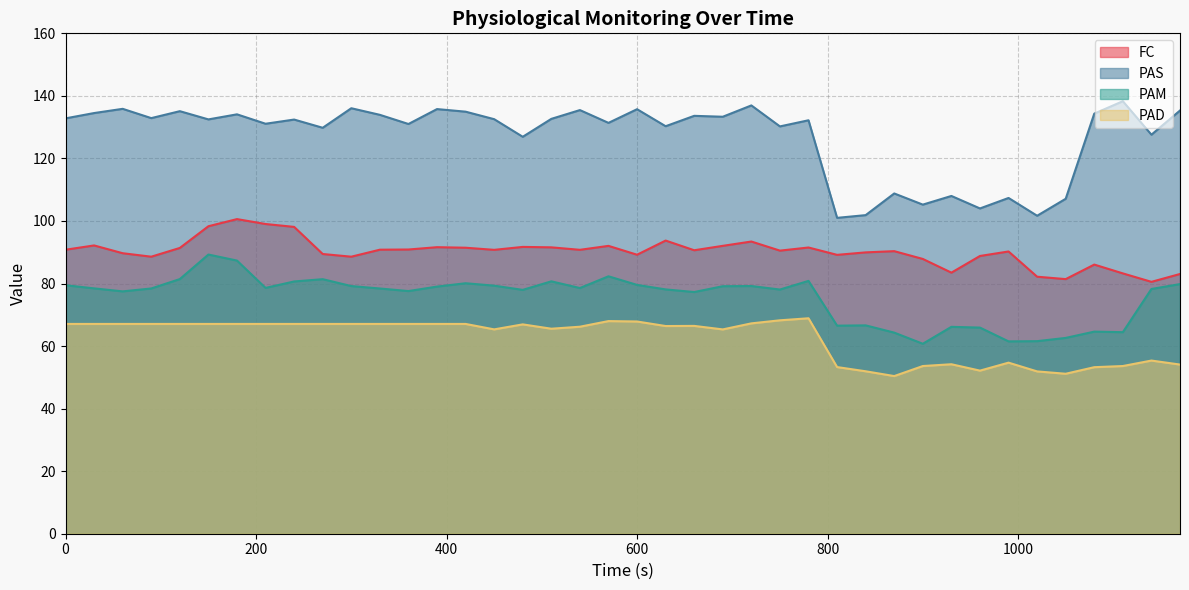

What is the difference between the maximum and minimum values in the PAD series?

18.5